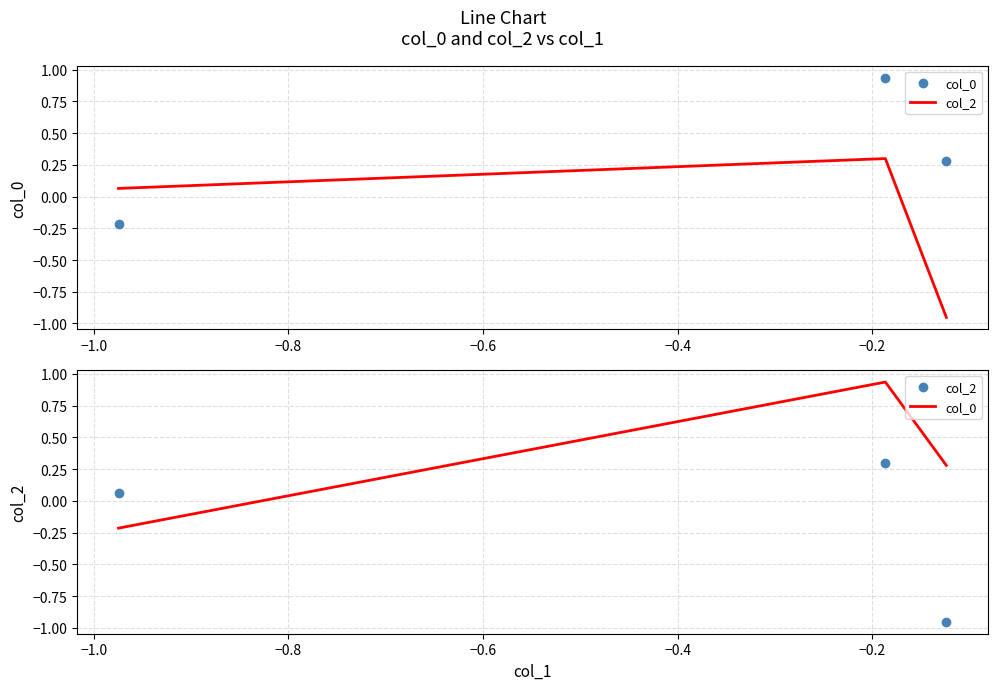

How many positive values does the col_2 series have?

2